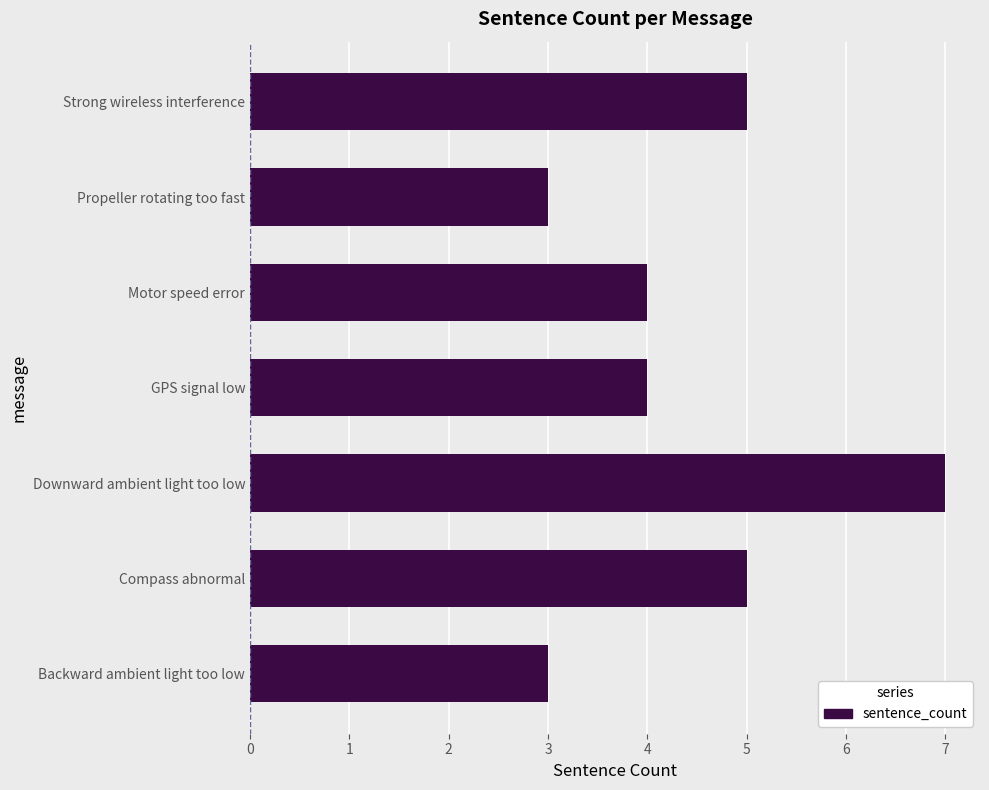

What value does the data have at Downward ambient light too low?

7